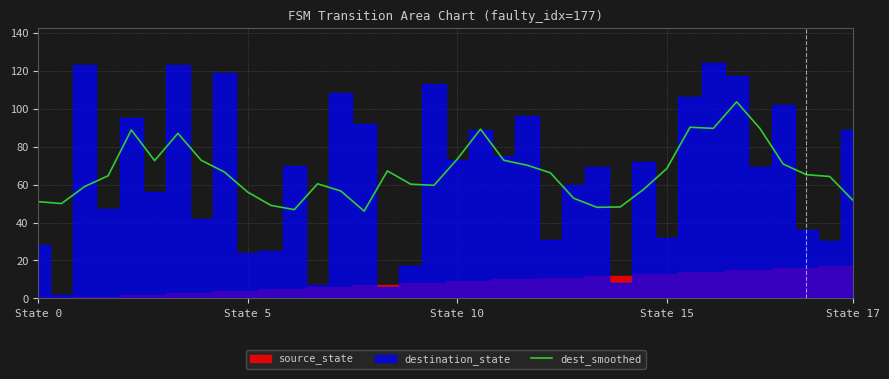

What is the sum of the values at 6 and 13?

143.6